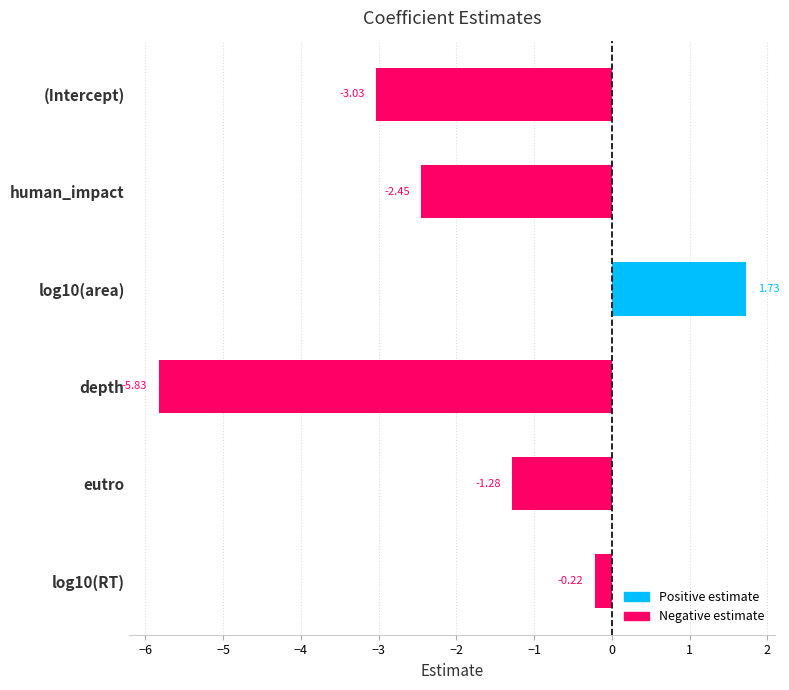

Which has a higher value, eutro or human_impact?

eutro